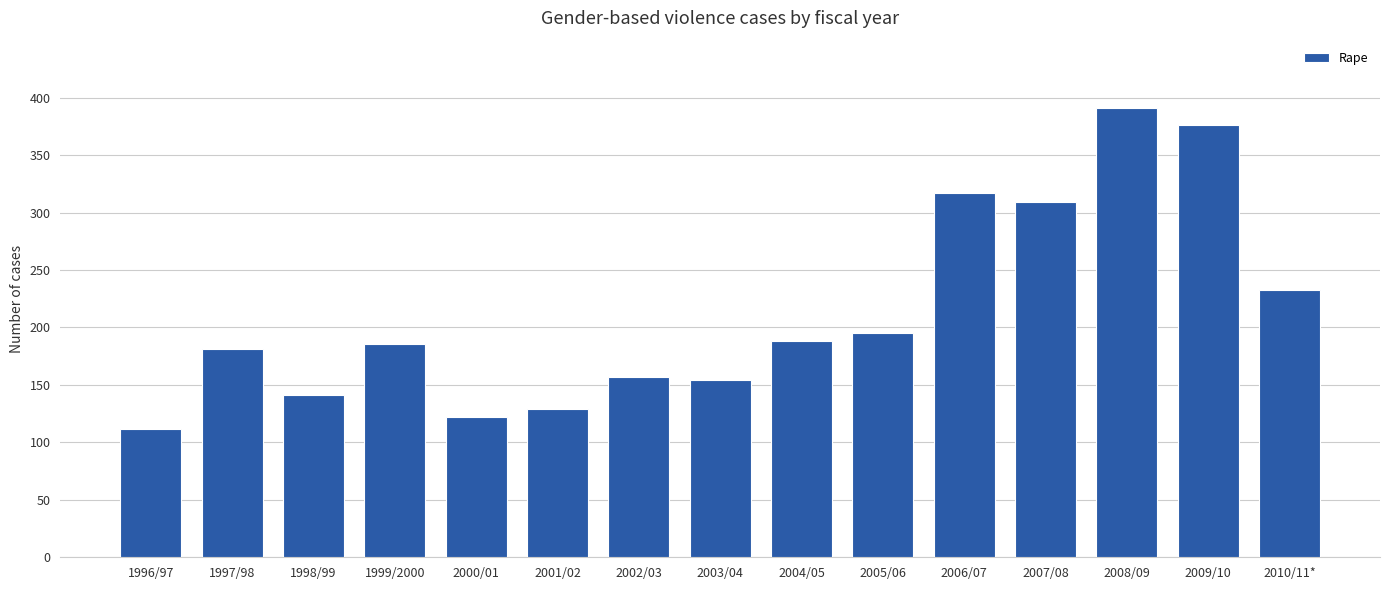

Which has a higher value, 1999/2000 or 1998/99?

1999/2000